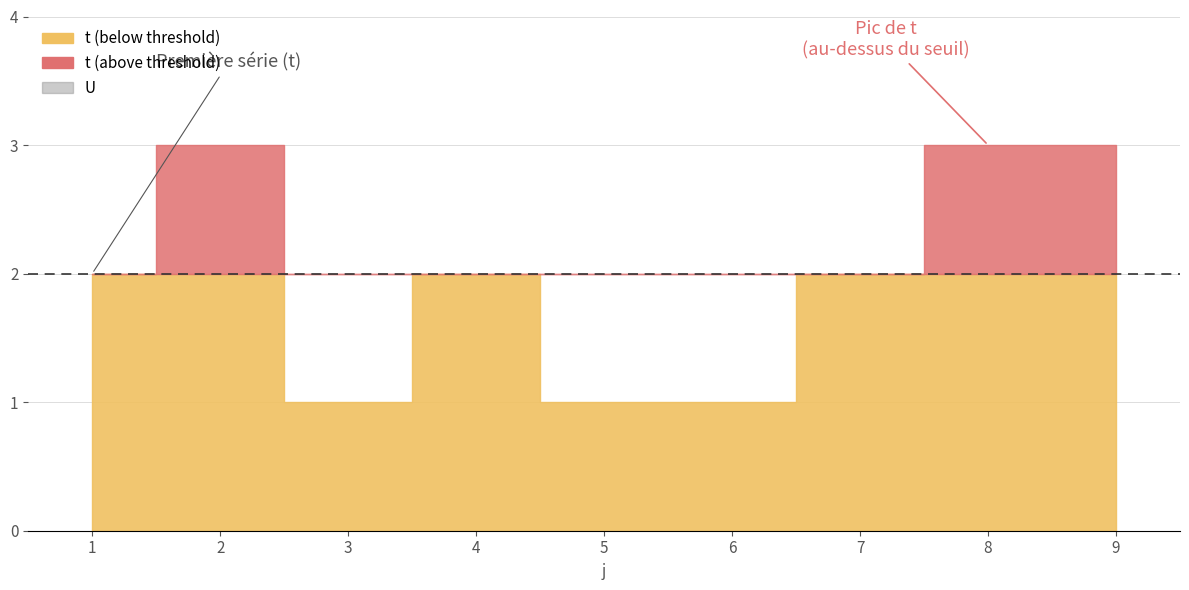

The U series shows 2 at 2. True or false?

False